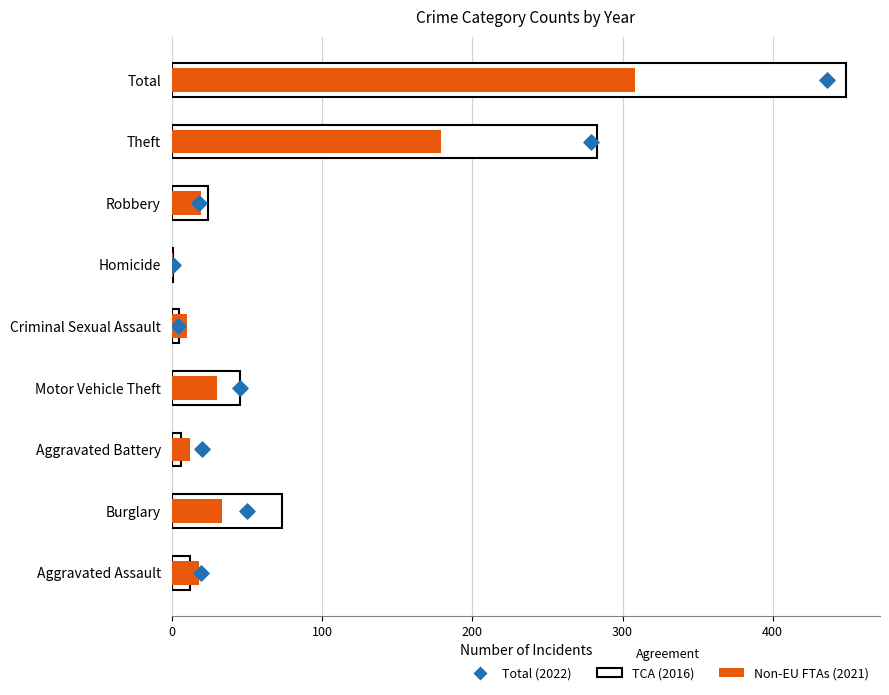

Which series reaches the maximum Y coordinate?

TCA